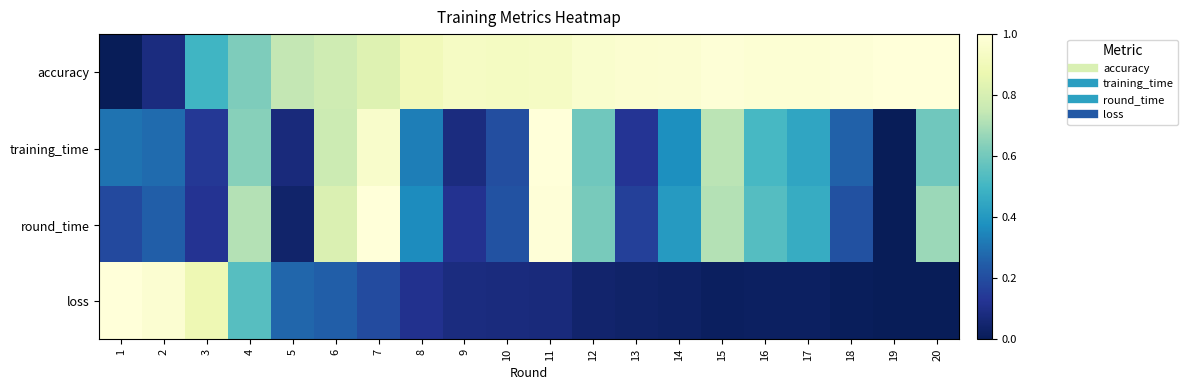

Between 20 and 11, which is larger?

20